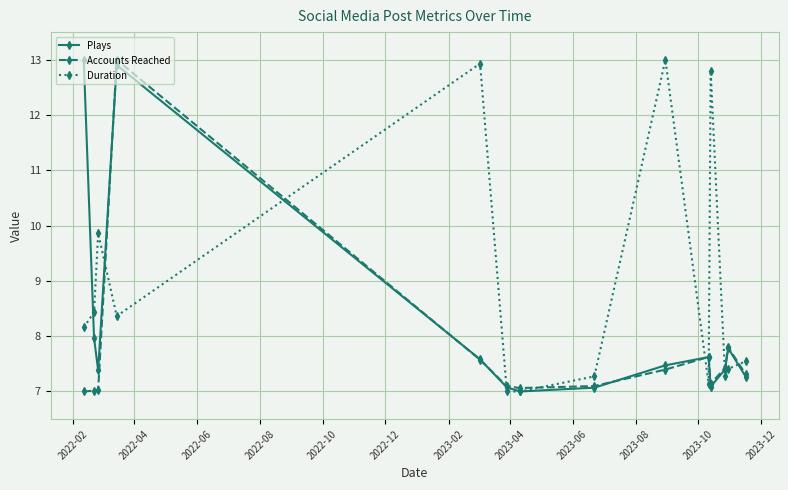

How many categories are shown in the chart?

14